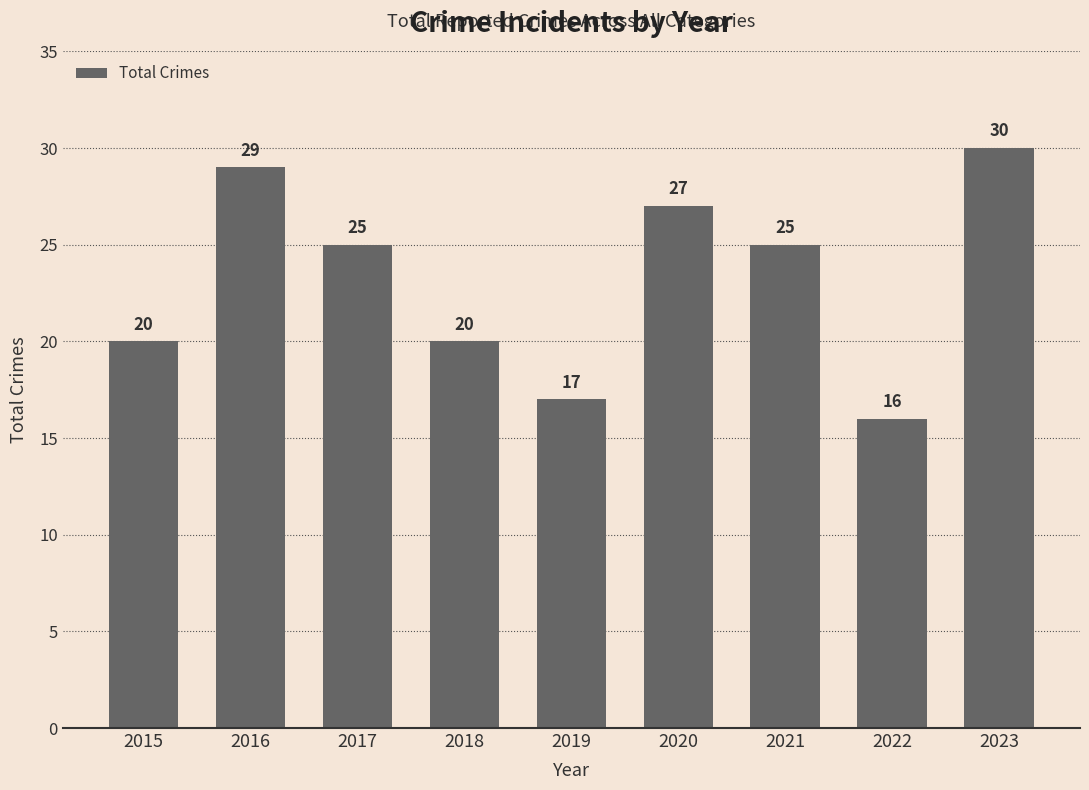

What is the difference between the maximum and minimum values?

14